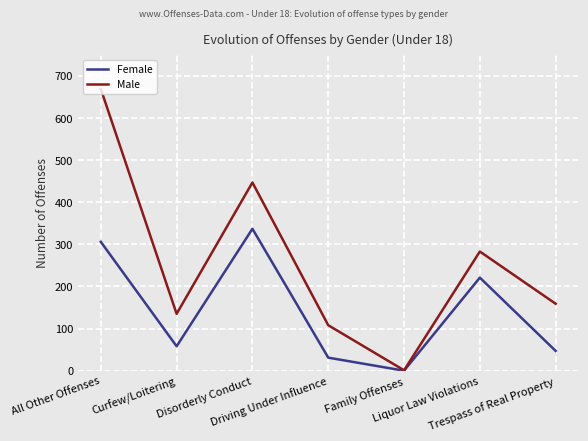

List the labels in order of Male value, largest first.

All Other Offenses, Disorderly Conduct, Liquor Law Violations, Trespass of Real Property, Curfew/Loitering, Driving Under Influence, Family Offenses